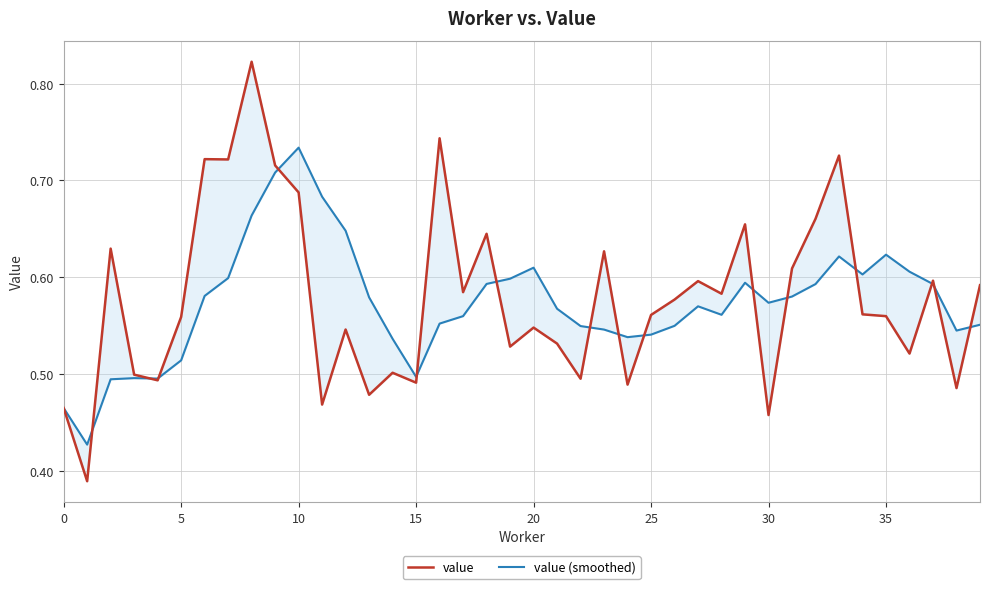

What is the difference between the highest and lowest values at 22?

0.1